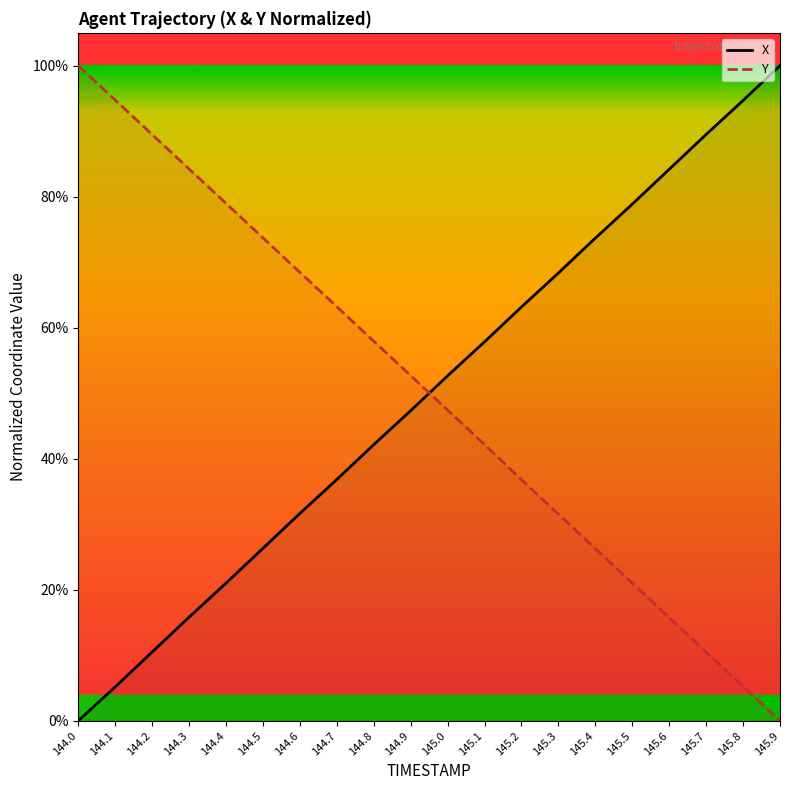

Reading right to left, extract all data points from this chart.

X: 100.0	94.7	89.5	84.2	78.9	73.7	68.4	63.2	57.8	52.7	47.3	42.2	36.8	31.6	26.3	21.0	15.8	10.5	5.2	0.0
Y: 0.0	5.3	10.5	15.8	21.0	26.3	31.5	36.8	42.2	47.4	52.7	57.9	63.2	68.5	73.7	79.0	84.2	89.5	94.7	100.0